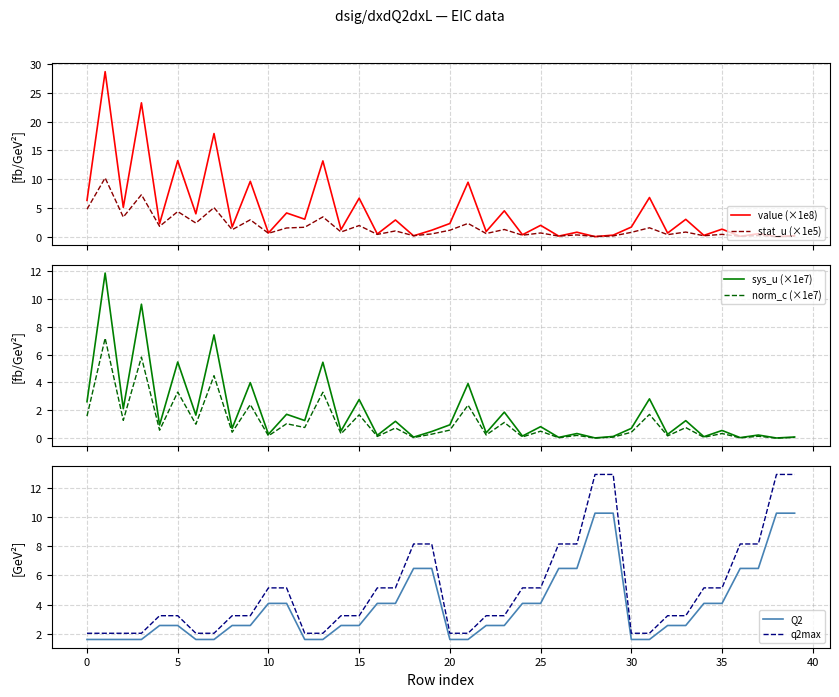

Which series has the largest total across all categories?

q2max